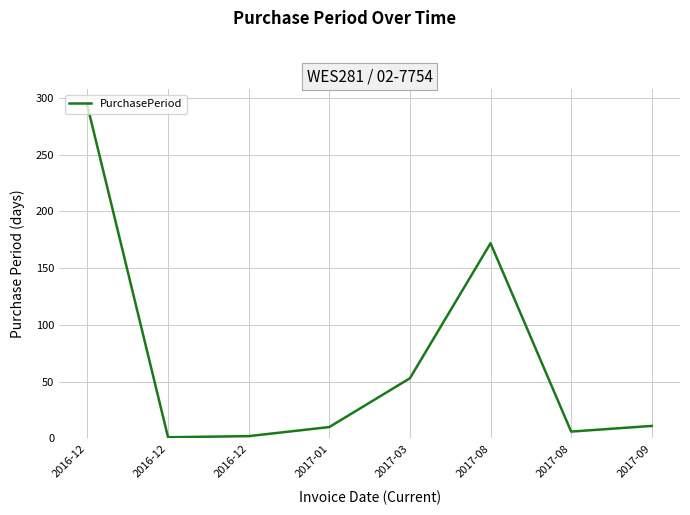

How many values are below 11?

4